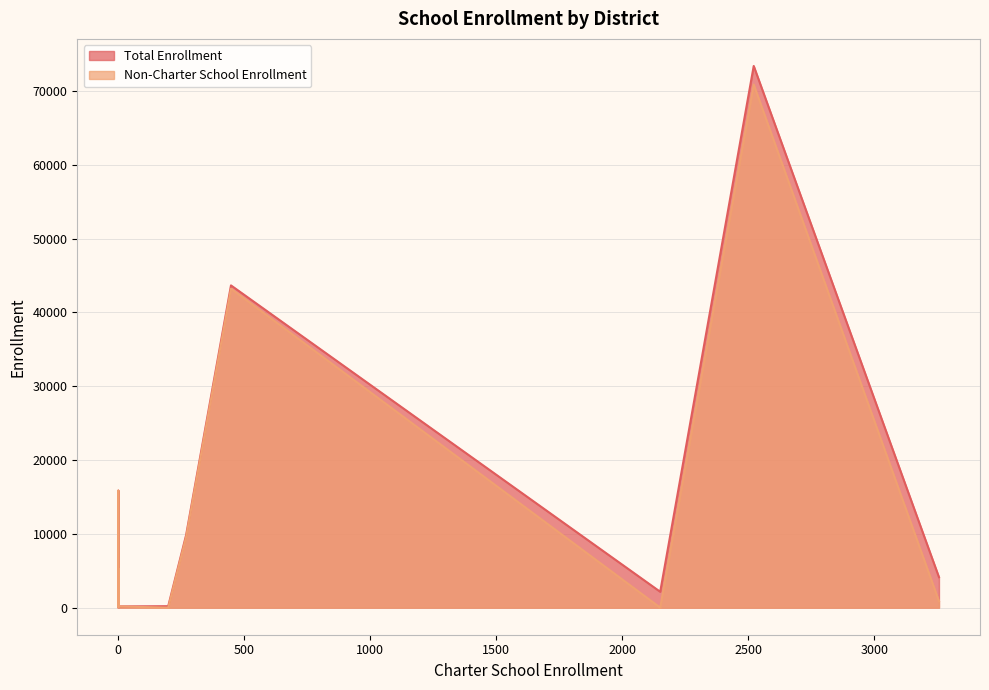

Which series has the widest spread of values?

Total Enrollment